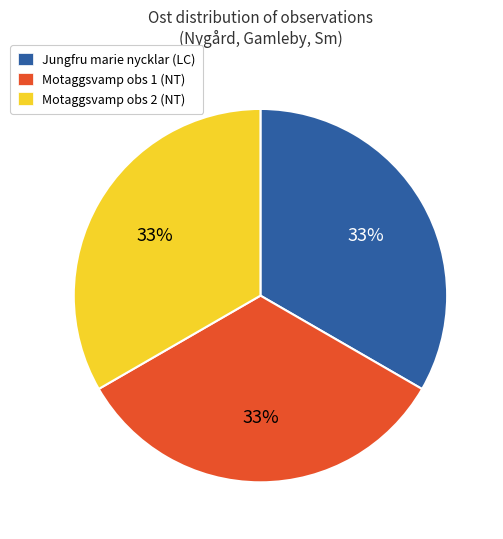

To the nearest percent, what is the average slice percentage?

33%